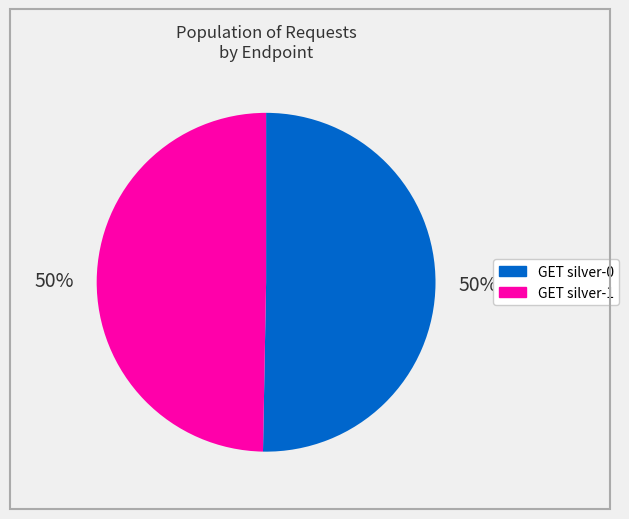

To the nearest percent, what percentage of the pie is GET silver-1?

50%